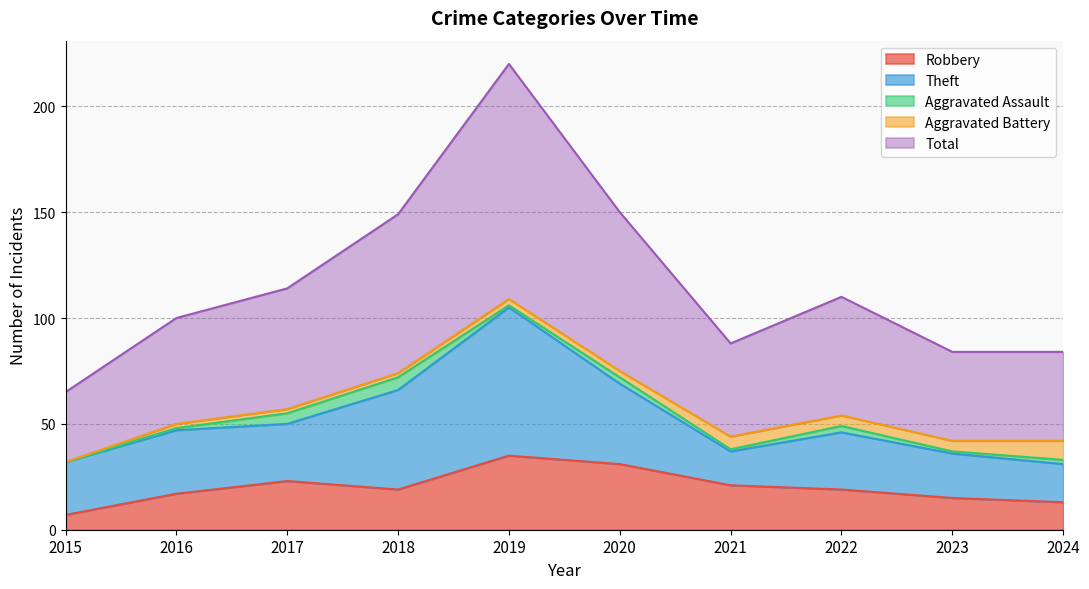

What is the difference between the maximum and minimum values in the Theft series?

54